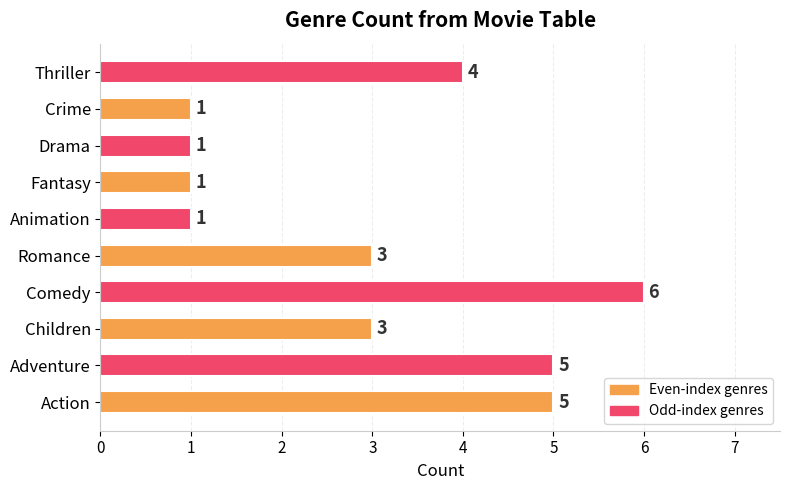

Is it true that the value at Thriller is 4?

True